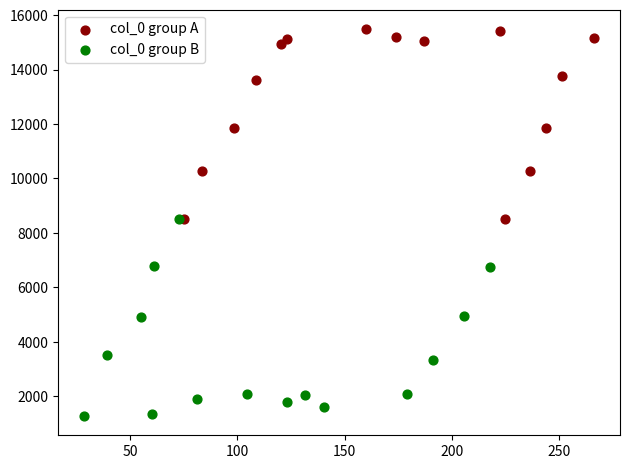

Which series contains the highest Y value?

col_0 group A